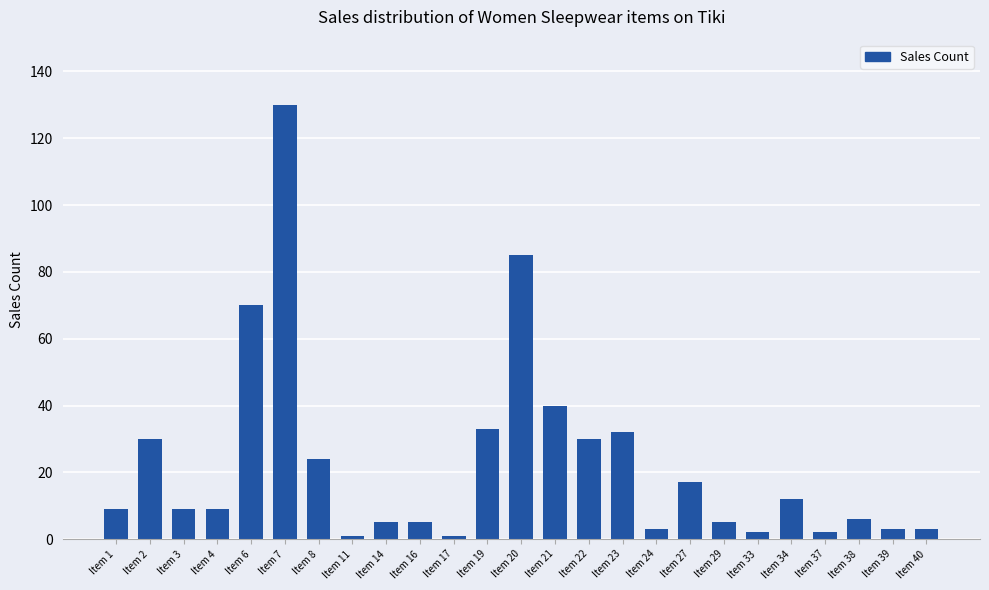

Where is the data nearest to the value 65?

Item 6